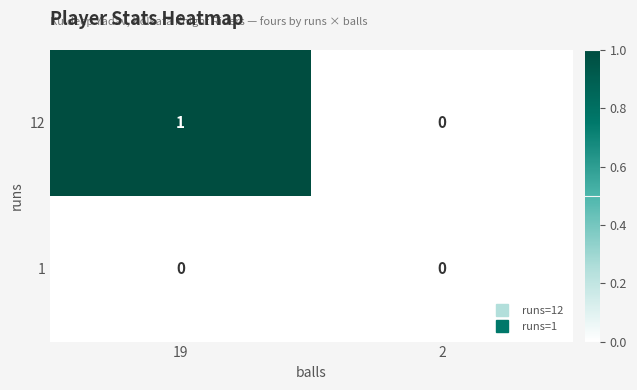

Reading left to right, transcribe all the data shown in this chart.

12: 19=1	2=0
1: 19=0	2=0